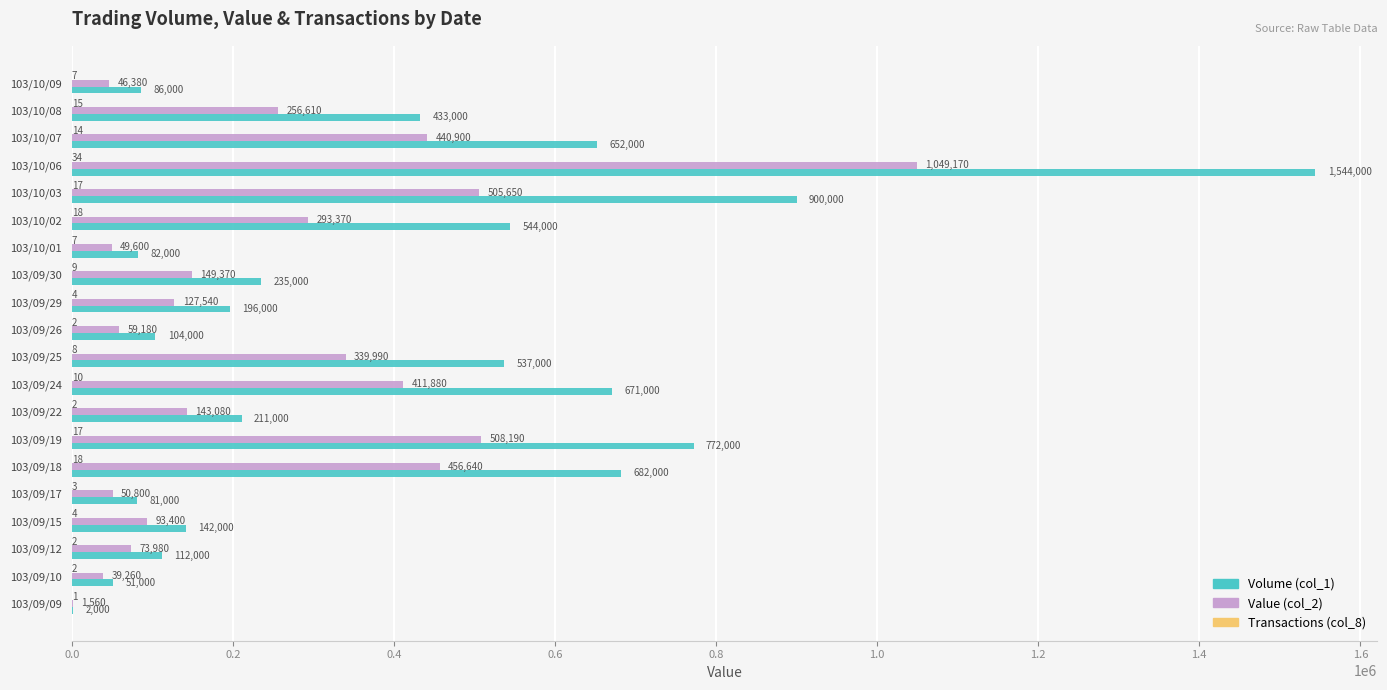

Where is Volume (col_1) nearest to the value 773000?

103/09/19